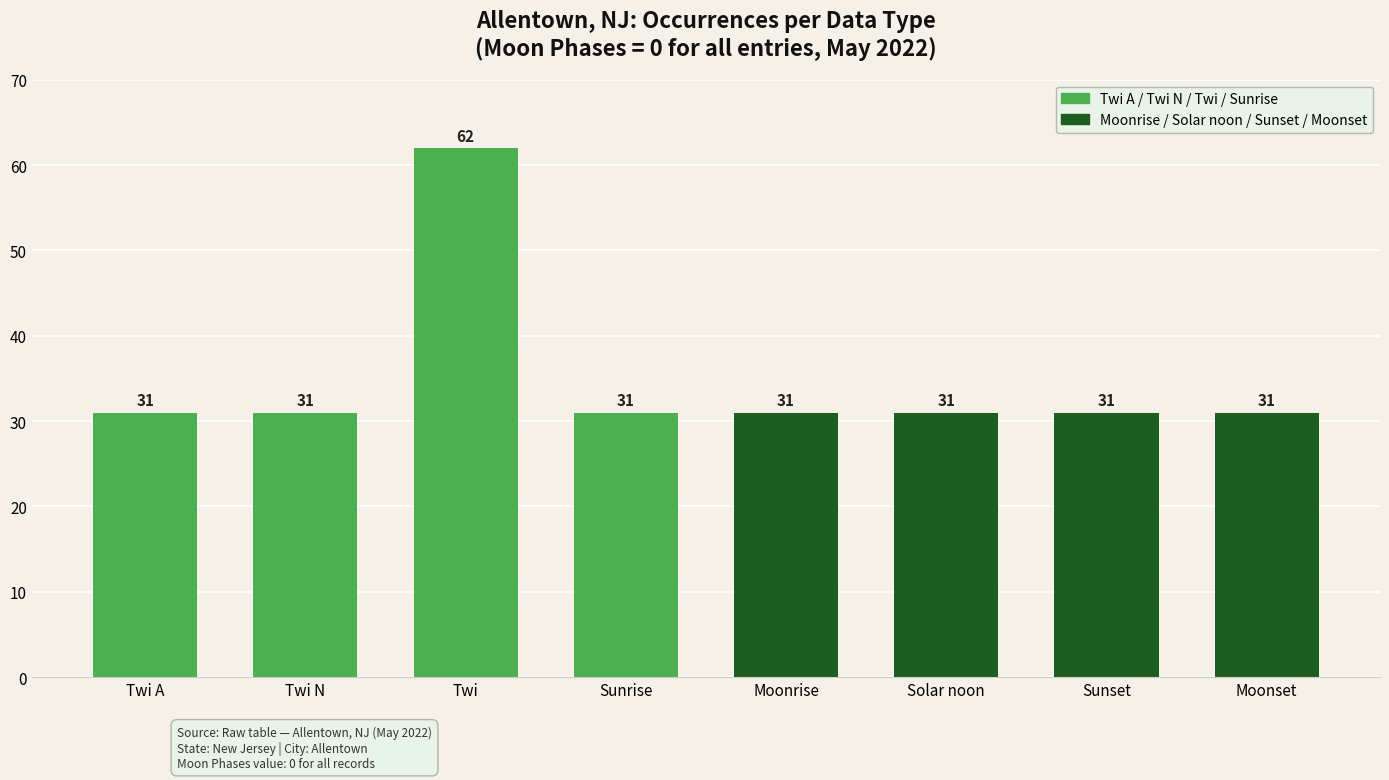

Approximately how many times larger is the value at Twi compared to Moonrise?

2.0